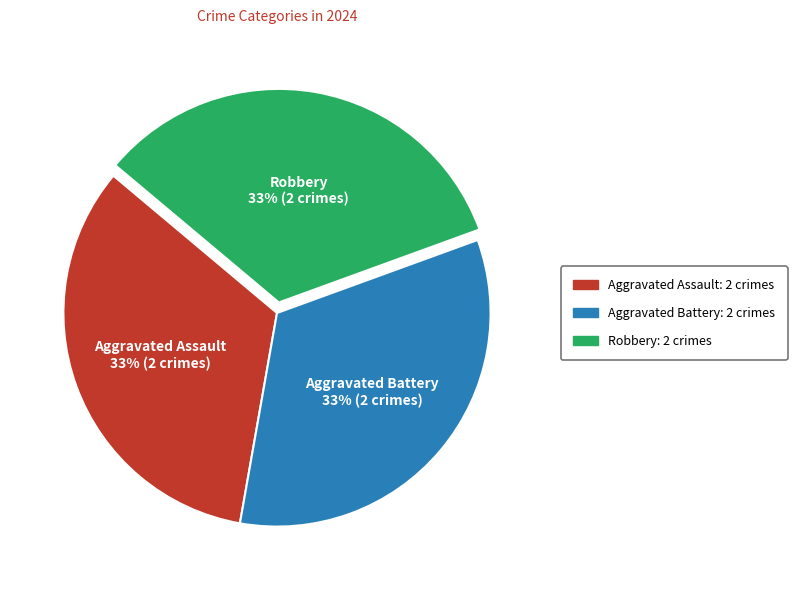

To the nearest percent, what is the difference between the largest and smallest slice percentages?

0%